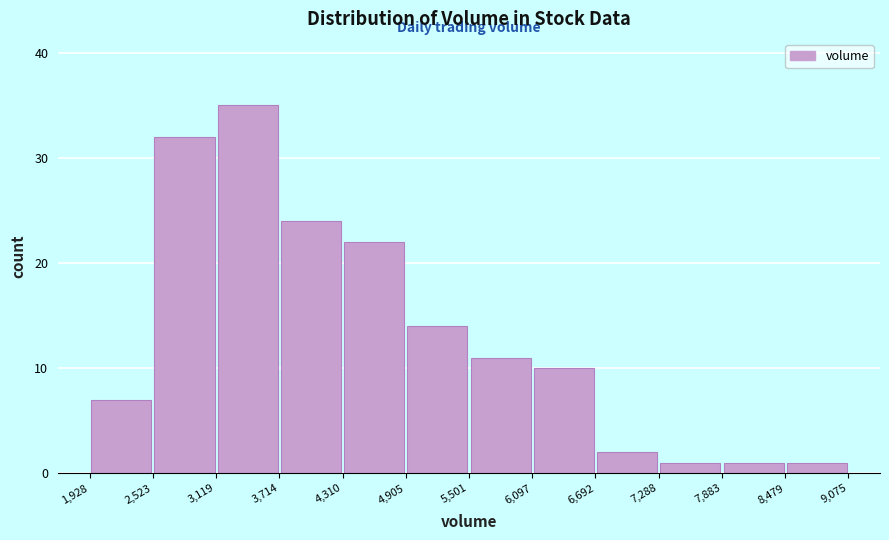

How tall is the bar that spans 3,119 to 3,714 on the x-axis? The values are not printed on the chart, so give them approximately, as read against the axis.

35